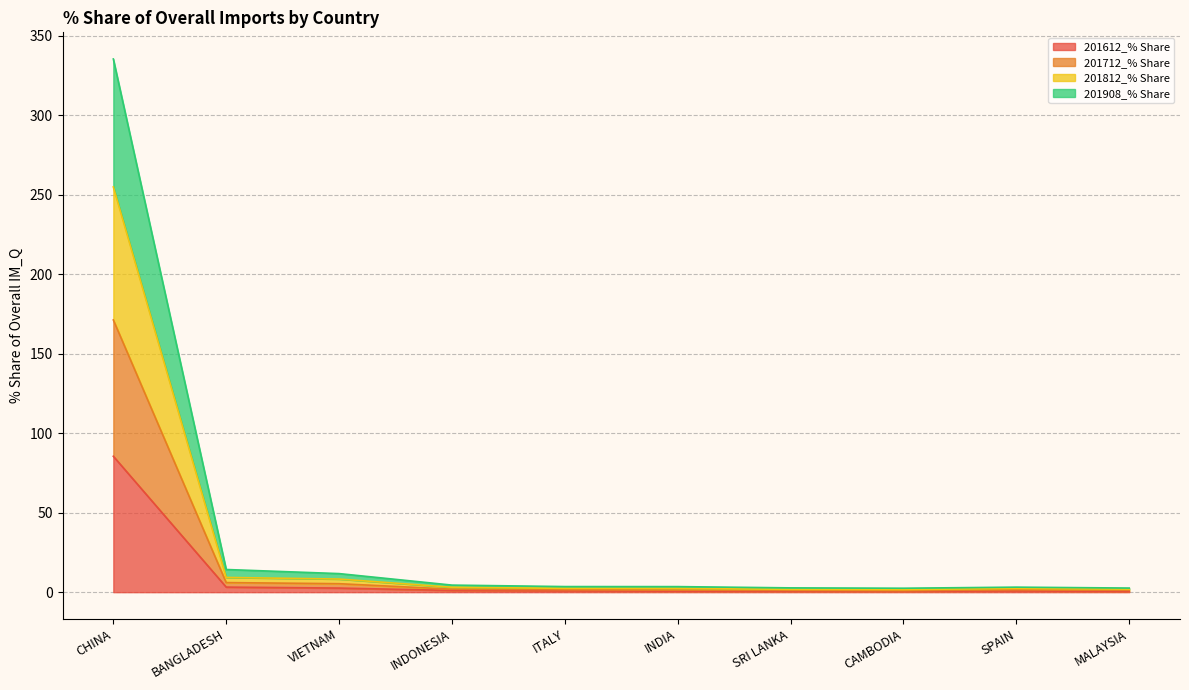

At MALAYSIA, list the series in order from smallest to largest.

201612_% Share, 201712_% Share, 201812_% Share, 201908_% Share